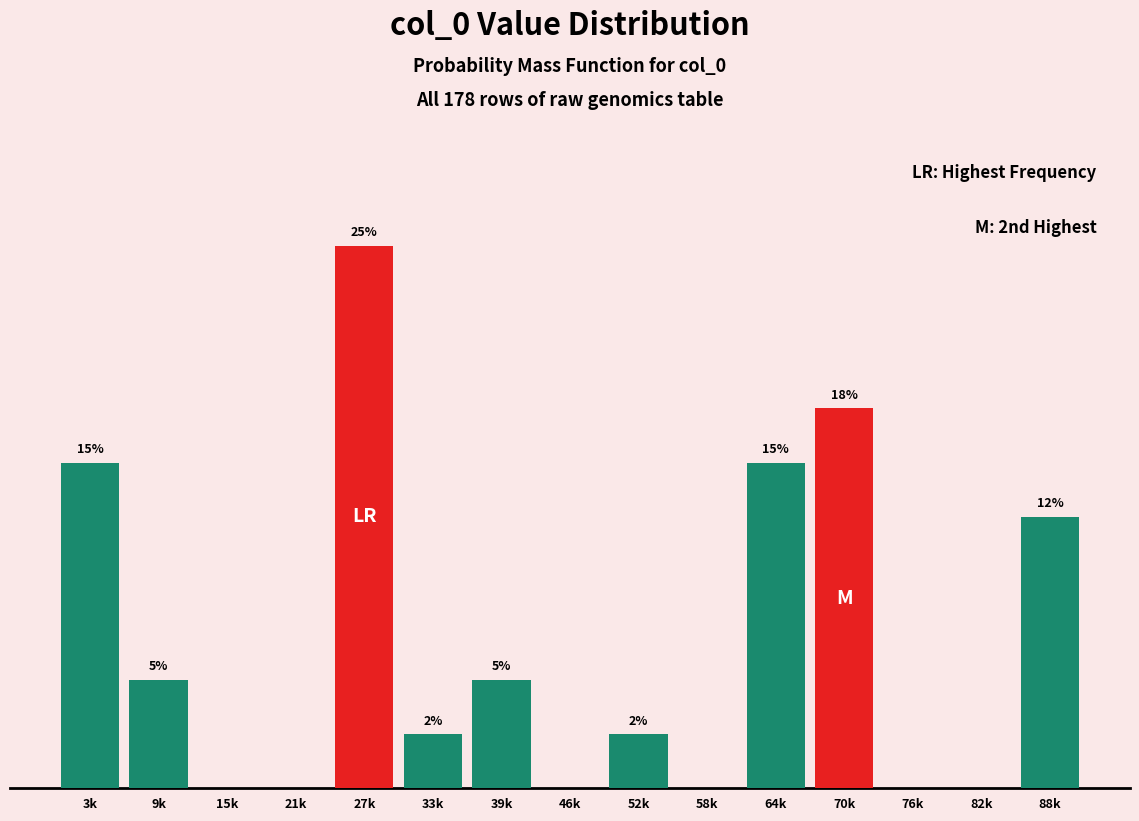

At which category does the chart reach its peak across all series?

27k